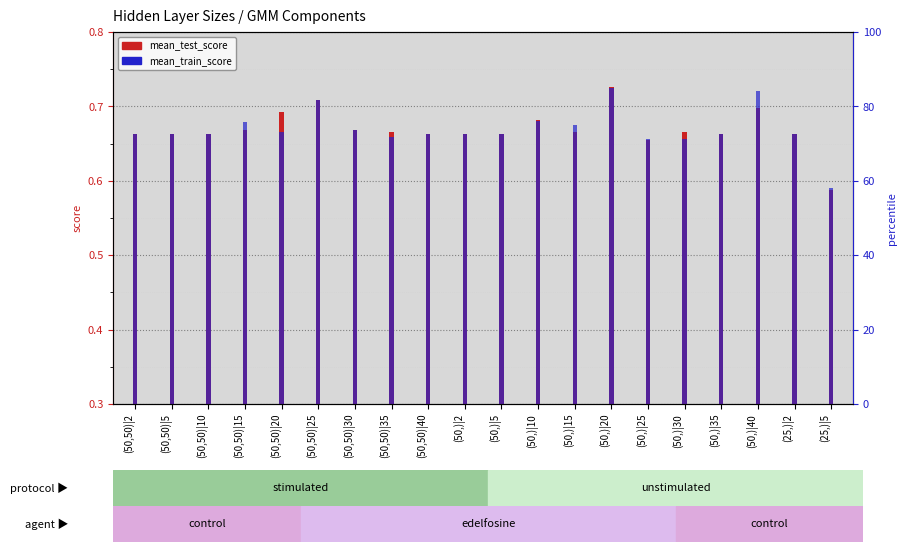

Between (50,)|25 and (25,)|2, which is larger?

(25,)|2